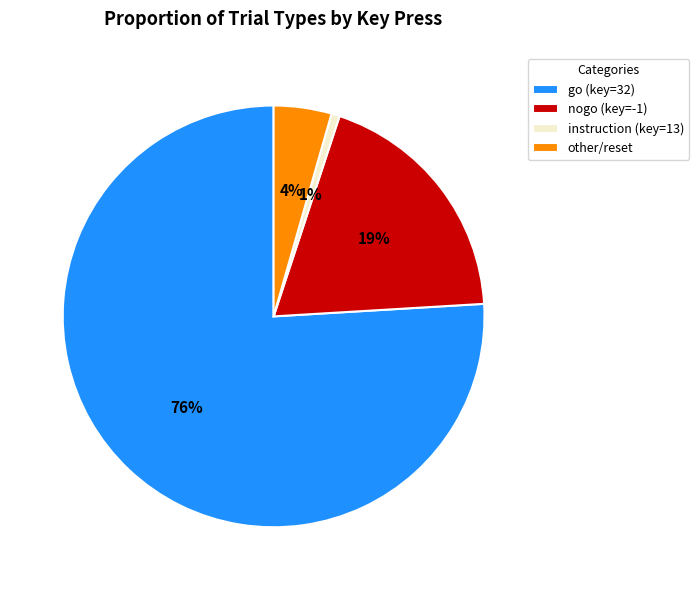

Is there any slice that represents more than half of the pie?

Yes